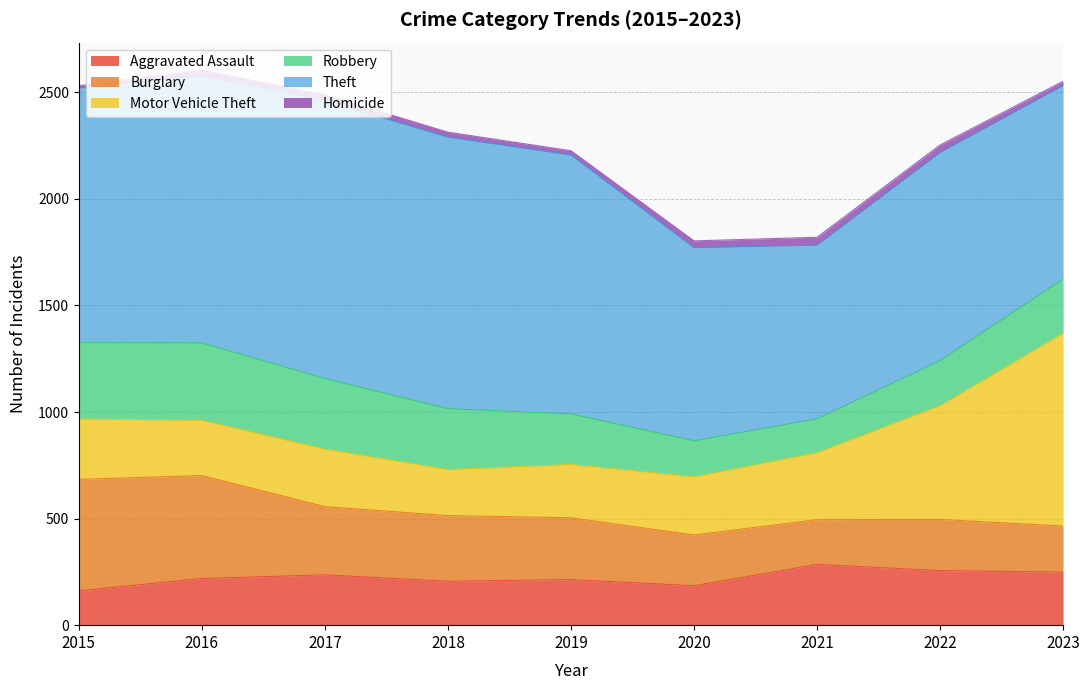

Where is the first local maximum for Motor Vehicle Theft?

2017